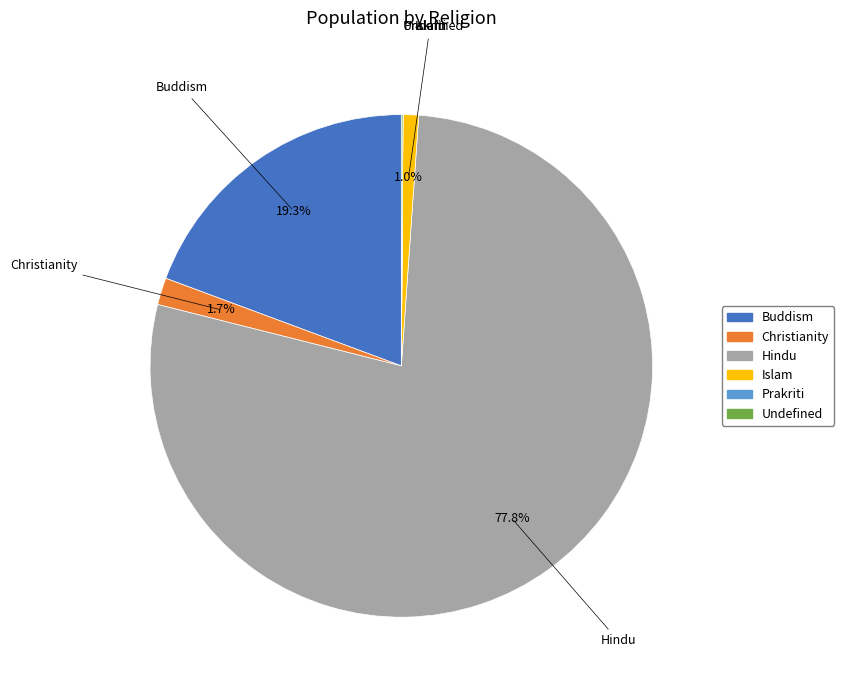

Which slice is the largest?

Hindu